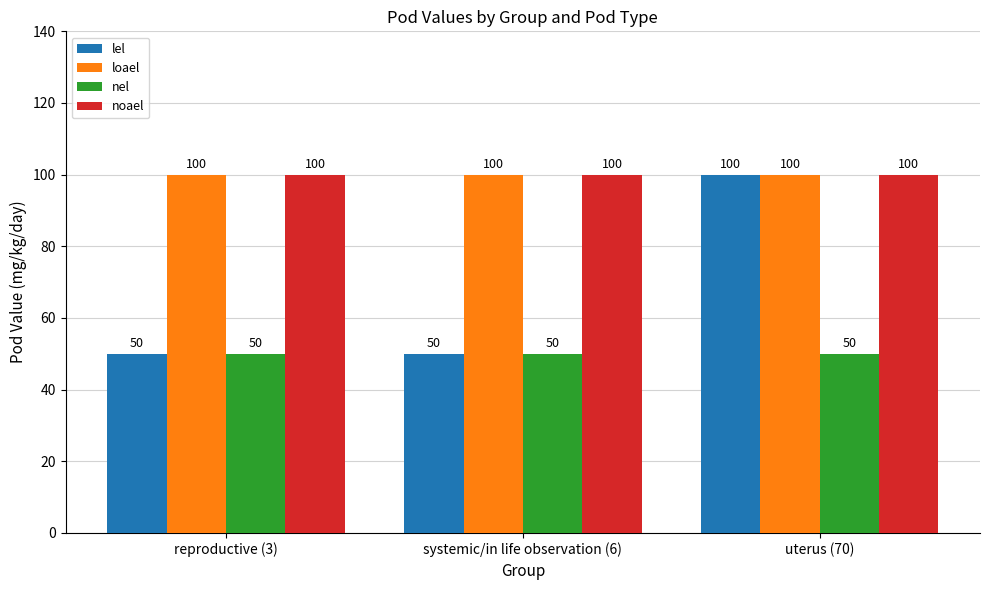

What is the maximum value shown in the chart?

100